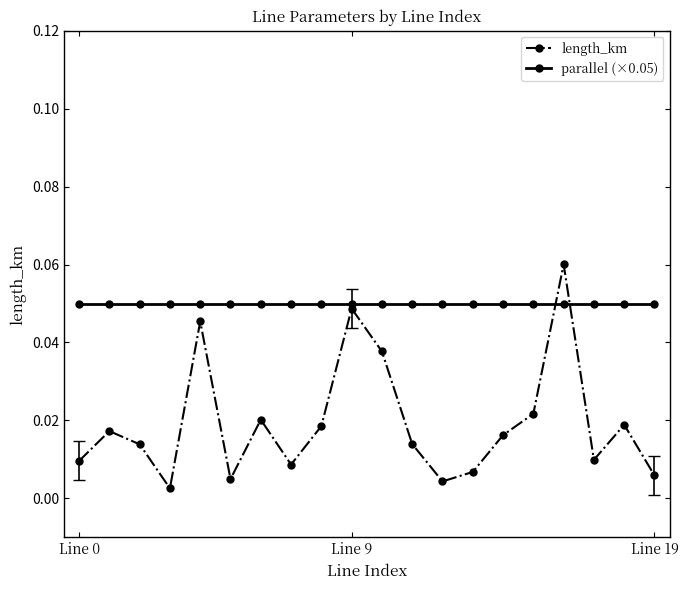

True or false: length_km has more than 1 interior local peaks.

True